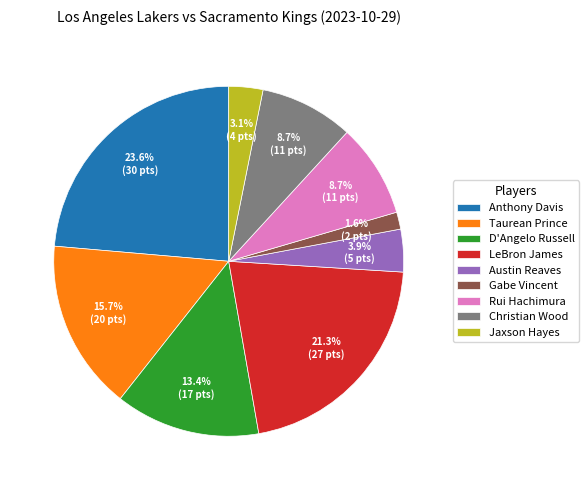

What is the smallest slice in the pie chart?

Gabe Vincent